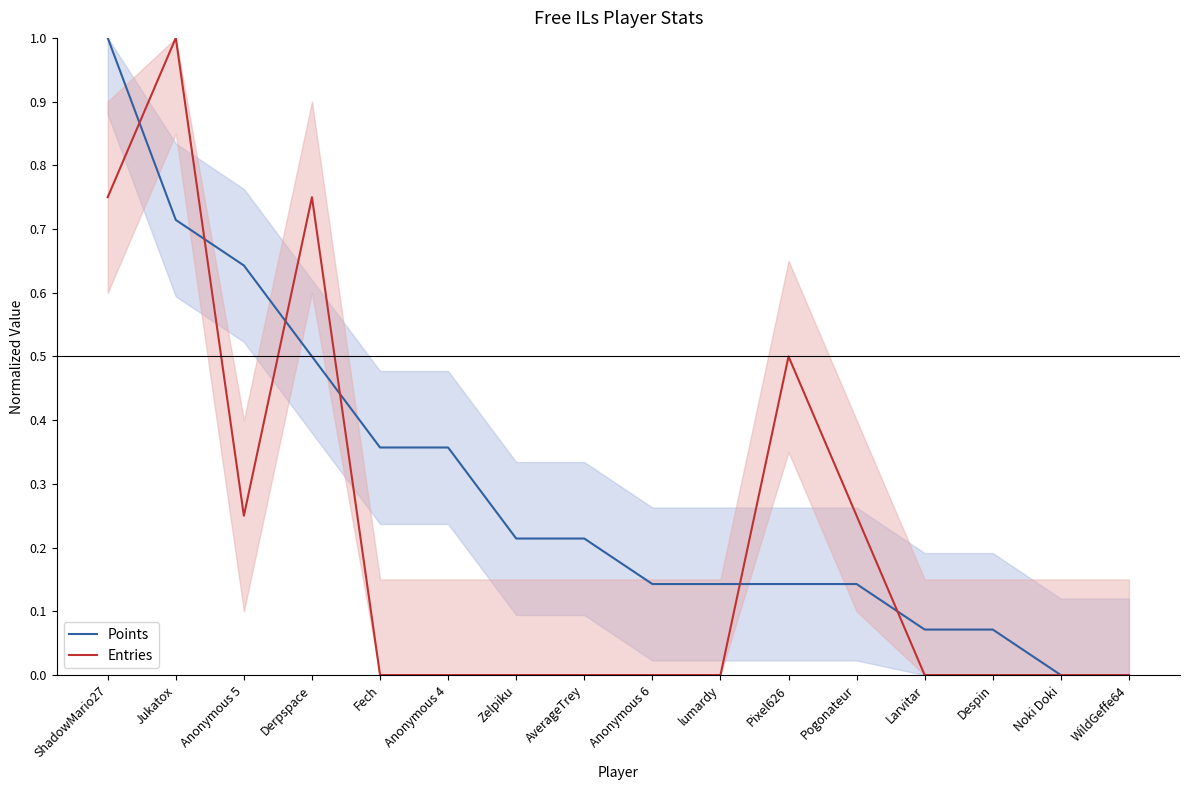

Between Despin and Pixel626, which is larger?

Pixel626